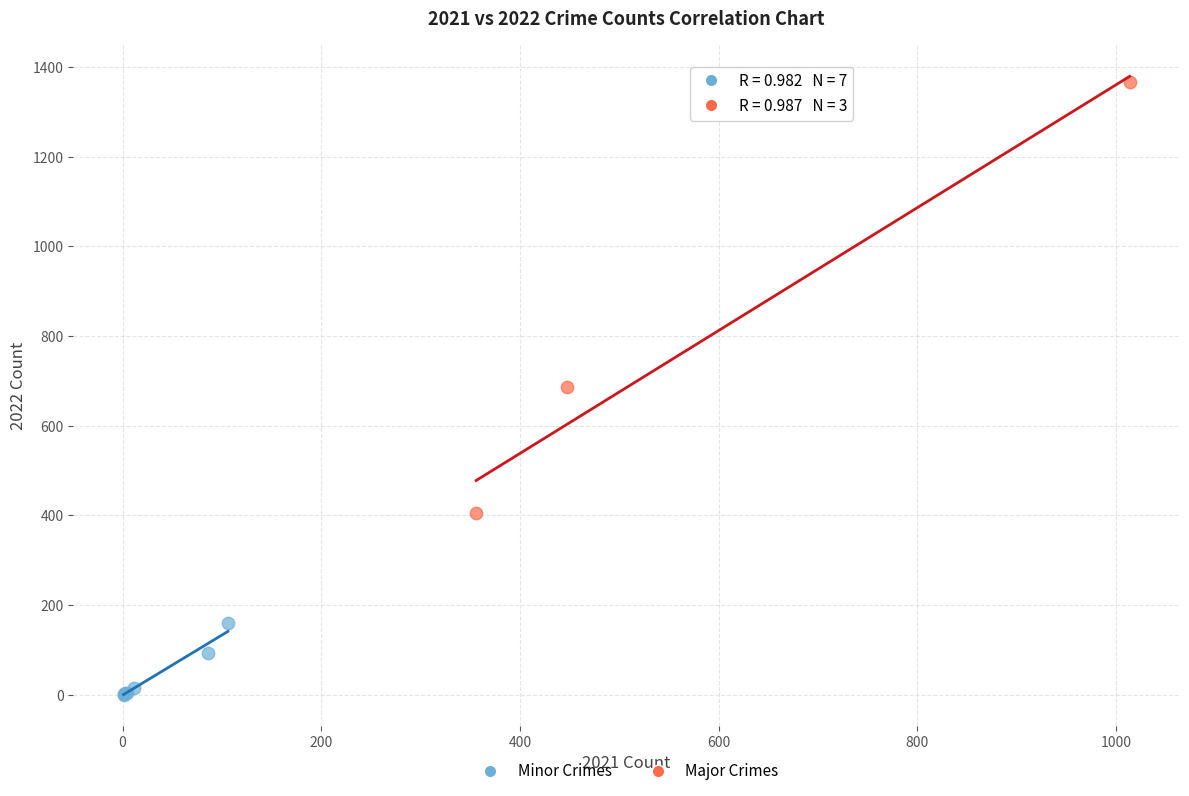

Which series reaches the maximum Y coordinate?

Major Crimes